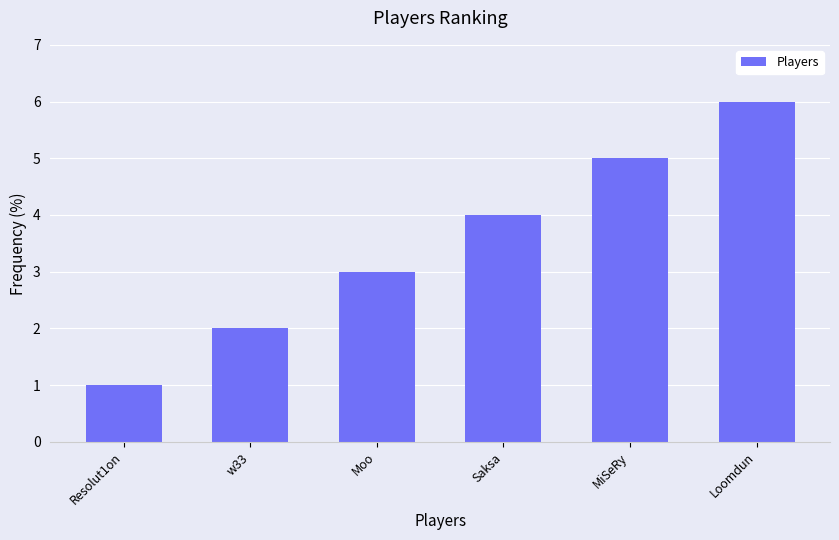

What is the average value?

4